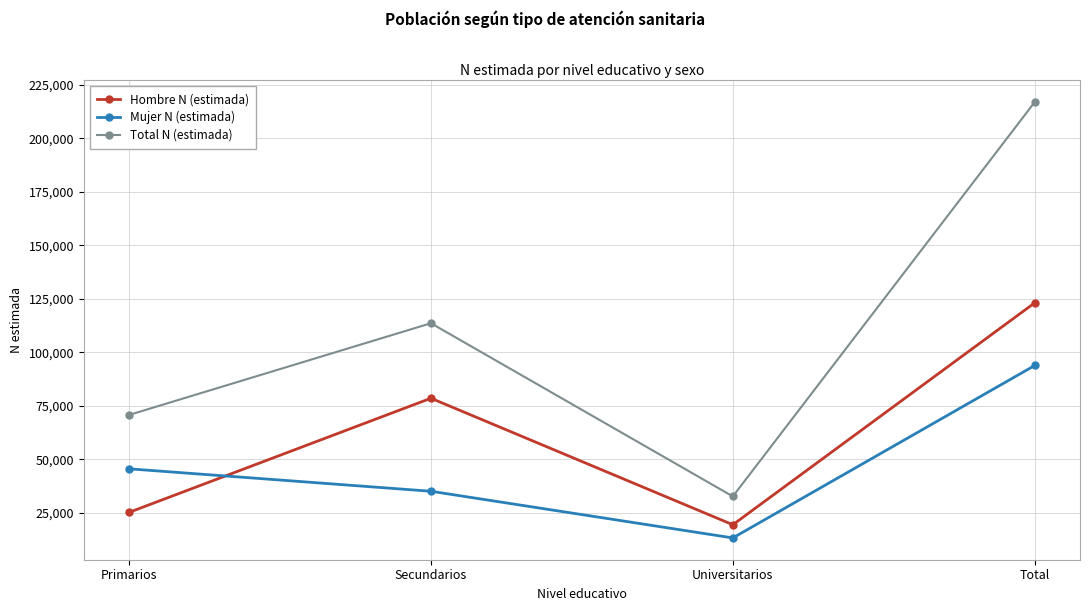

How many interior local peaks does the Total N (estimada) series have?

1